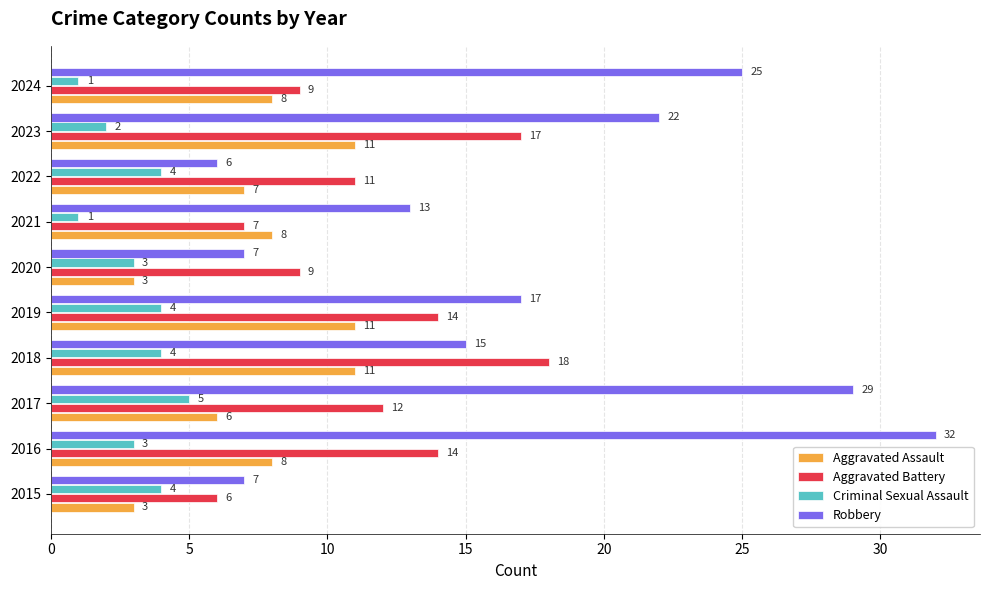

Count the number of data series in this chart.

4